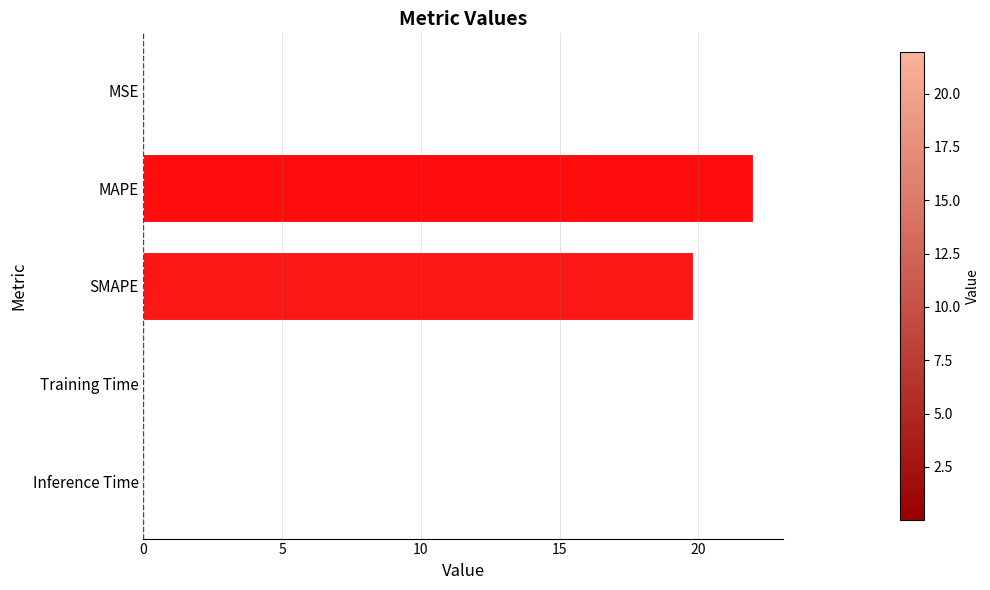

What is the change in value from MAPE to SMAPE?

-2.2